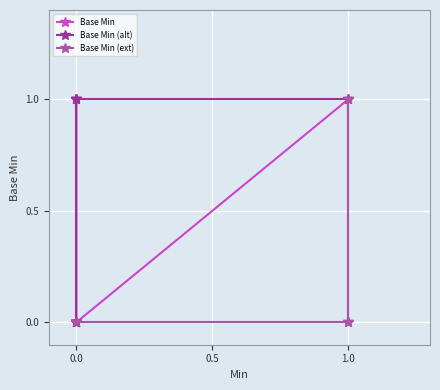

What is the maximum value shown in the chart?

1